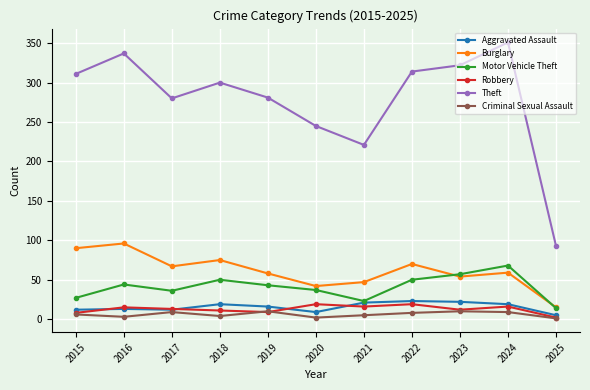

At how many categories does at least one series exceed 286?

6